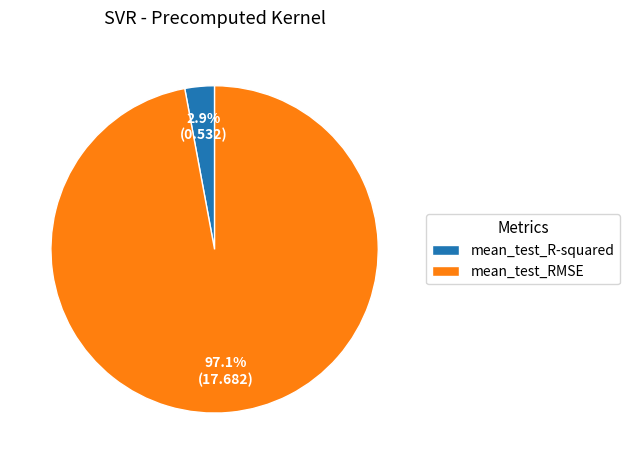

Which category has the smallest portion of the pie?

mean_test_R-squared